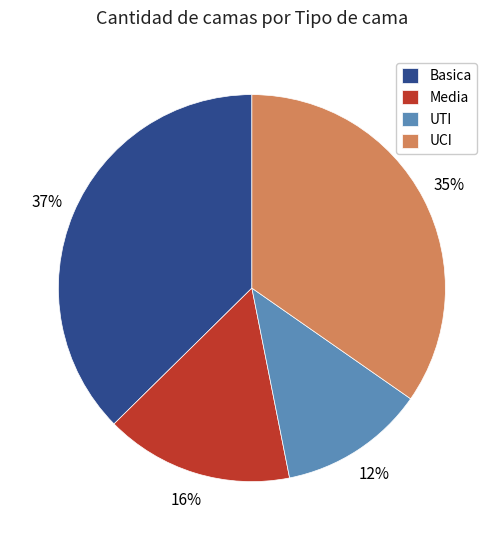

Which slice is the largest?

Basica